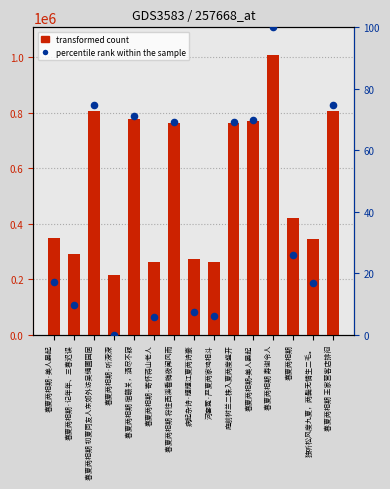

Which series has the largest total across all categories?

transformed count